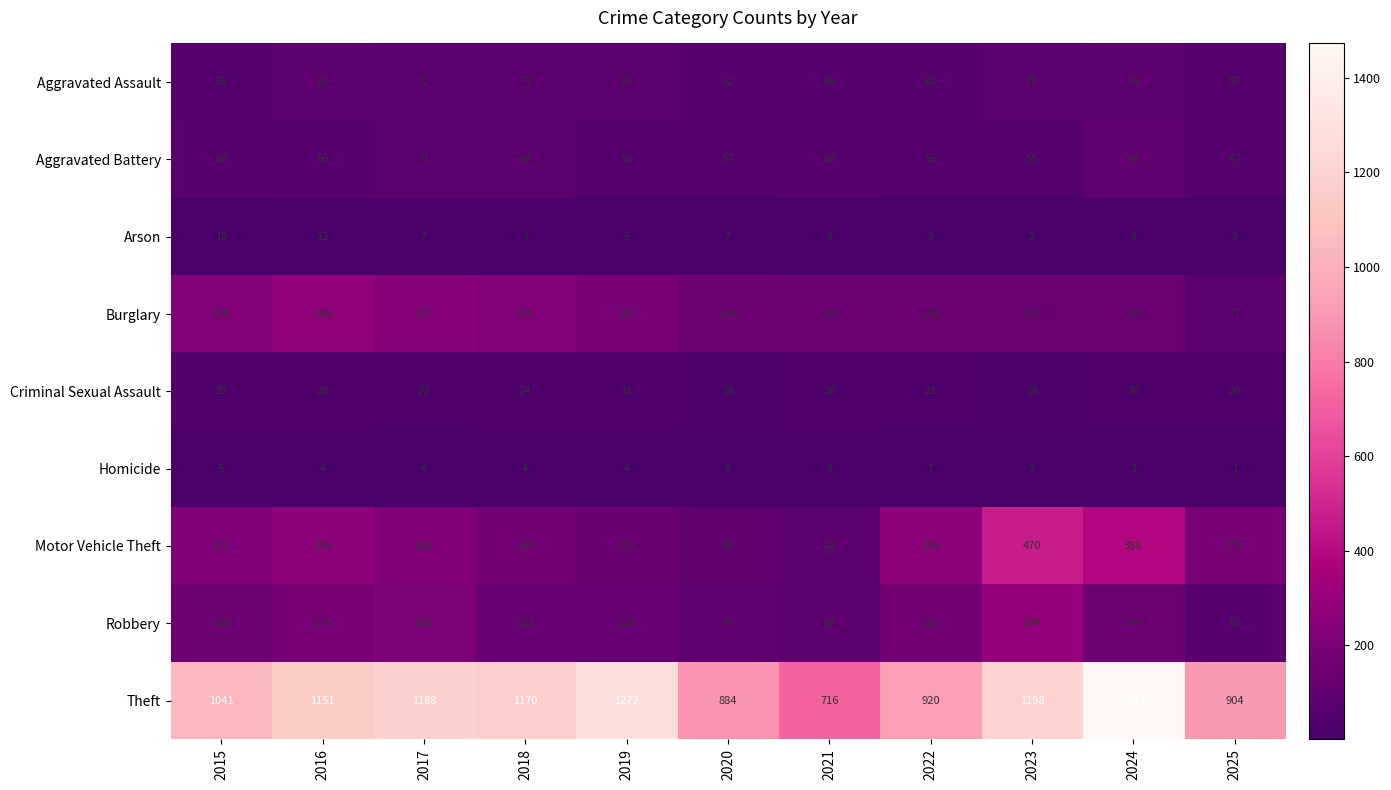

What is the total value across all series at 2019?

1866